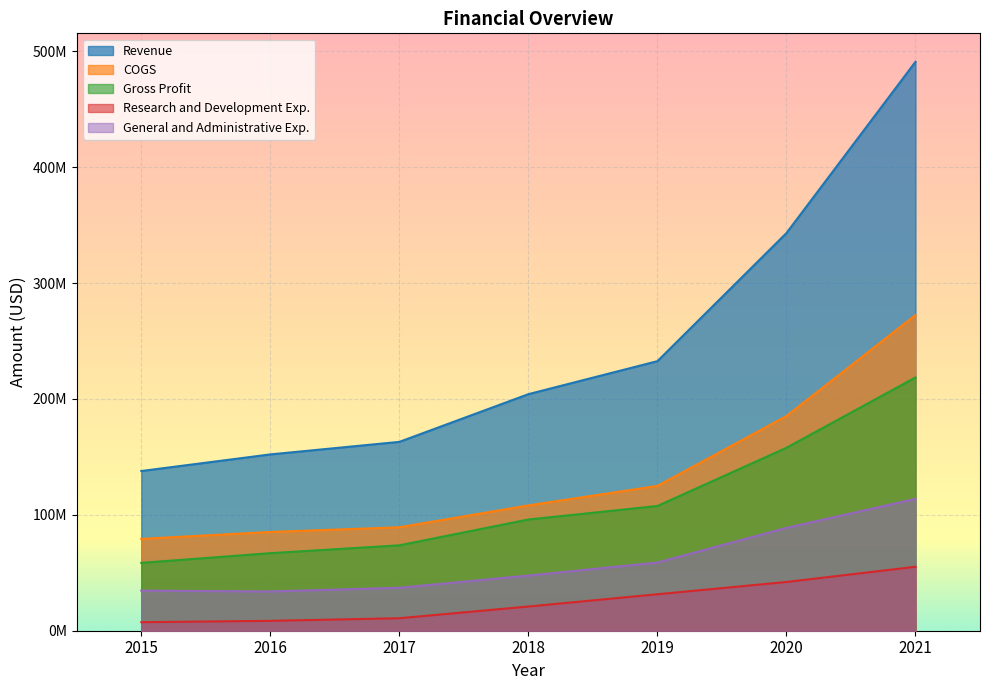

What is the highest value of the General and Administrative Exp. series?

113770000